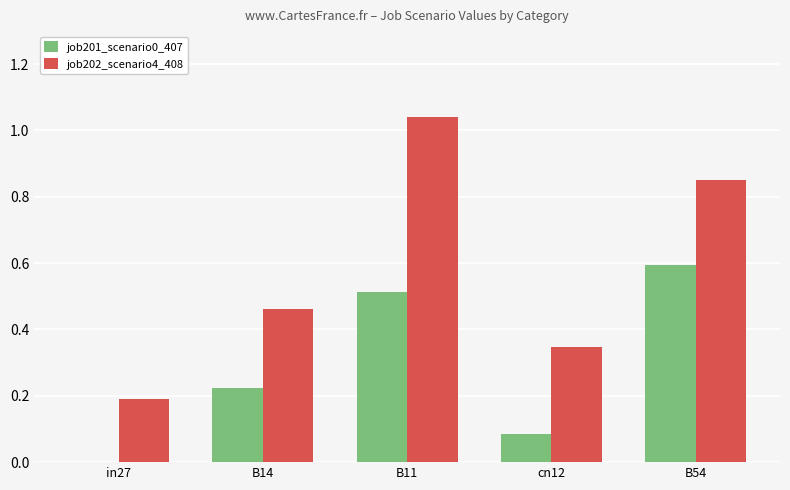

What is the sum of all job201_scenario0_407 values?

1.4